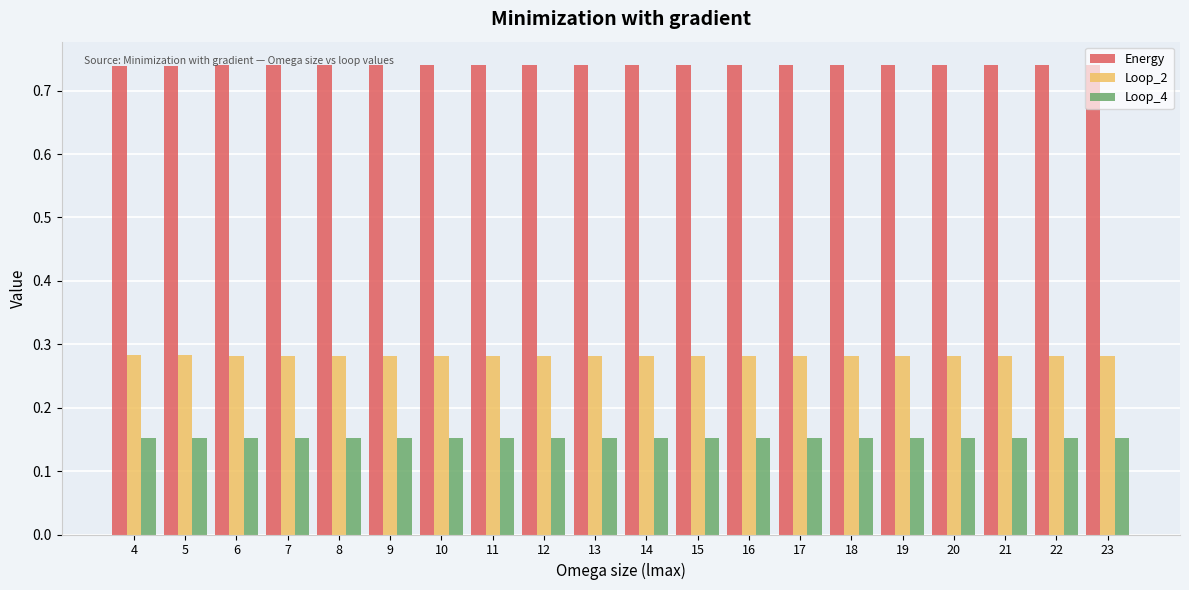

What is the total value across all series at 17?

1.2